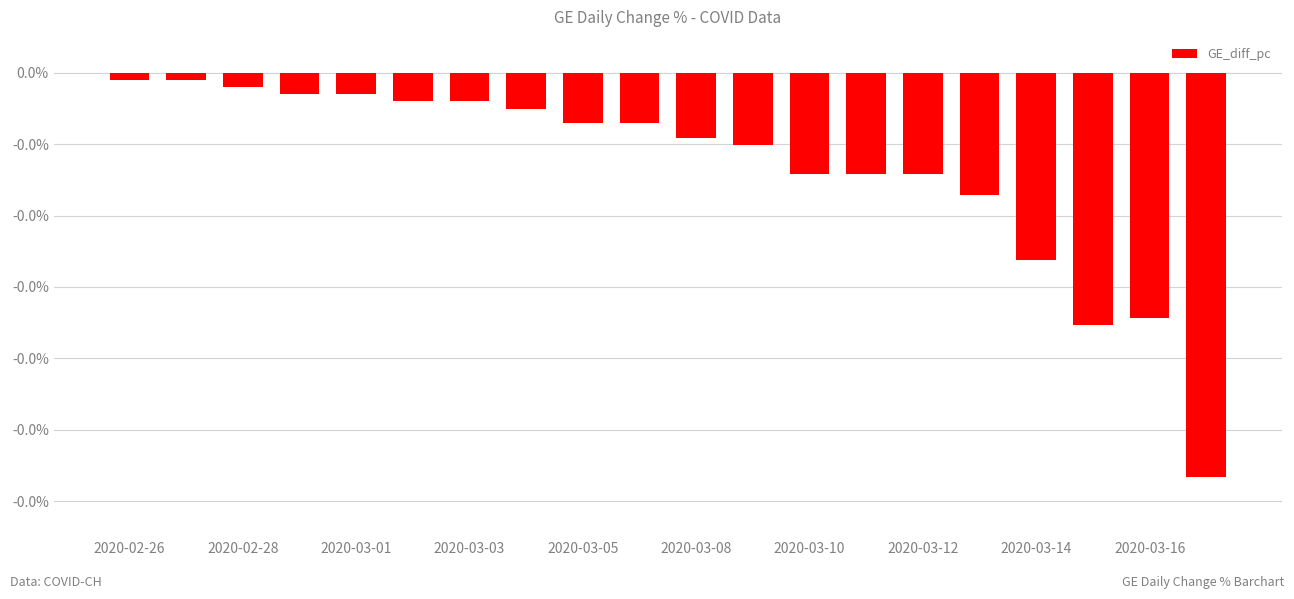

At which label is the value closest to 0?

2020-02-26